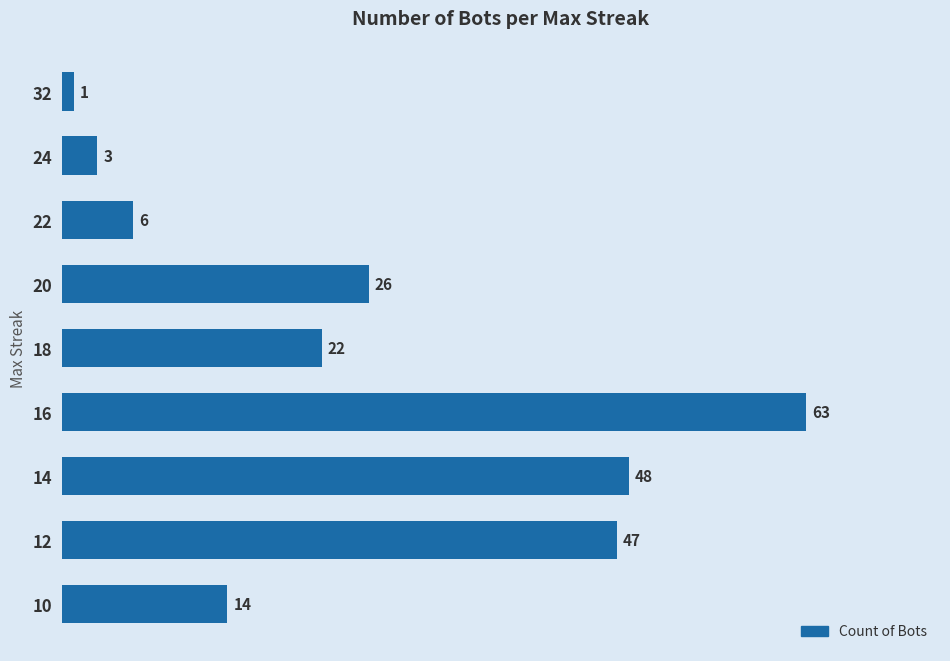

List the labels in order of value, smallest first.

32, 24, 22, 10, 18, 20, 12, 14, 16